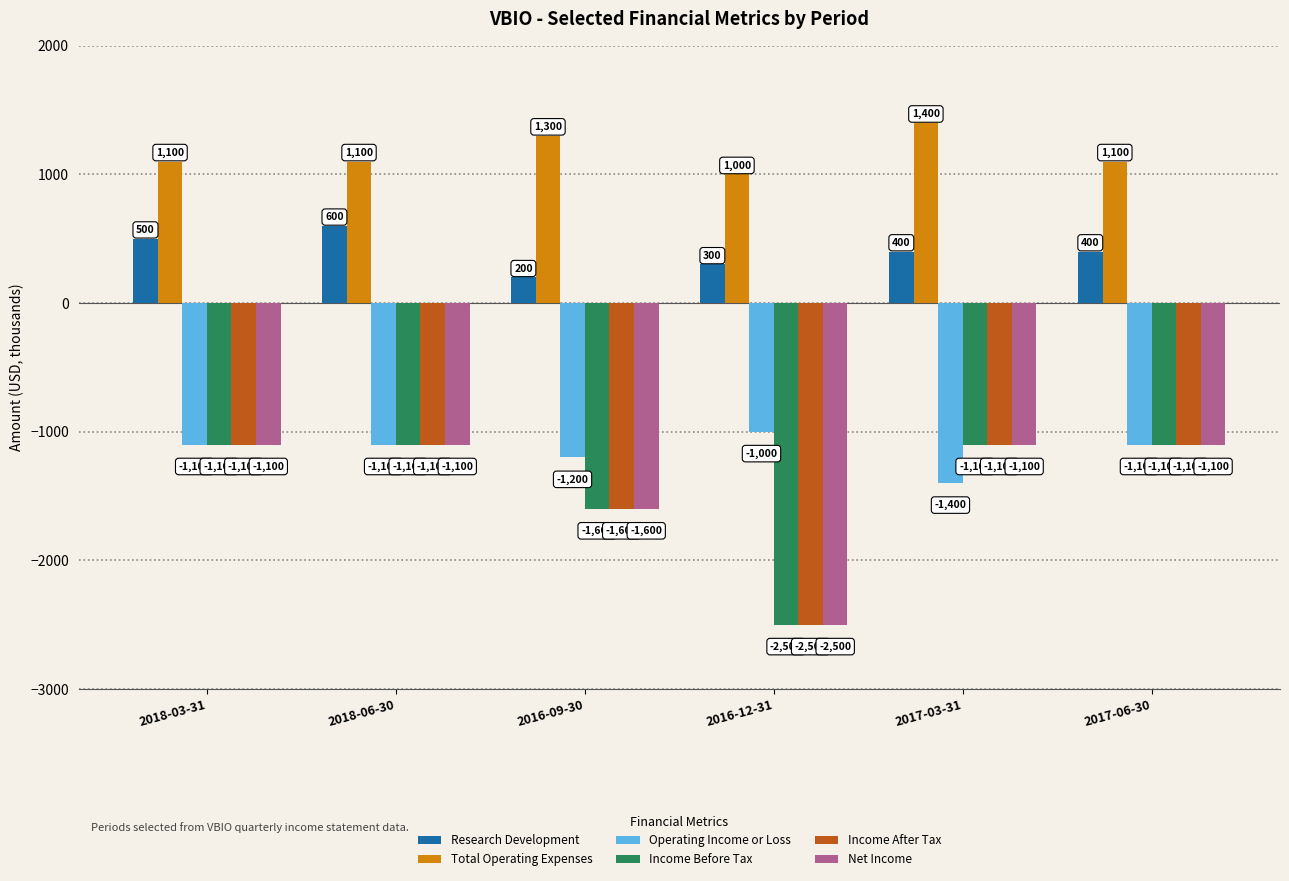

What is the label of the 2nd bar from the right?

2017-03-31